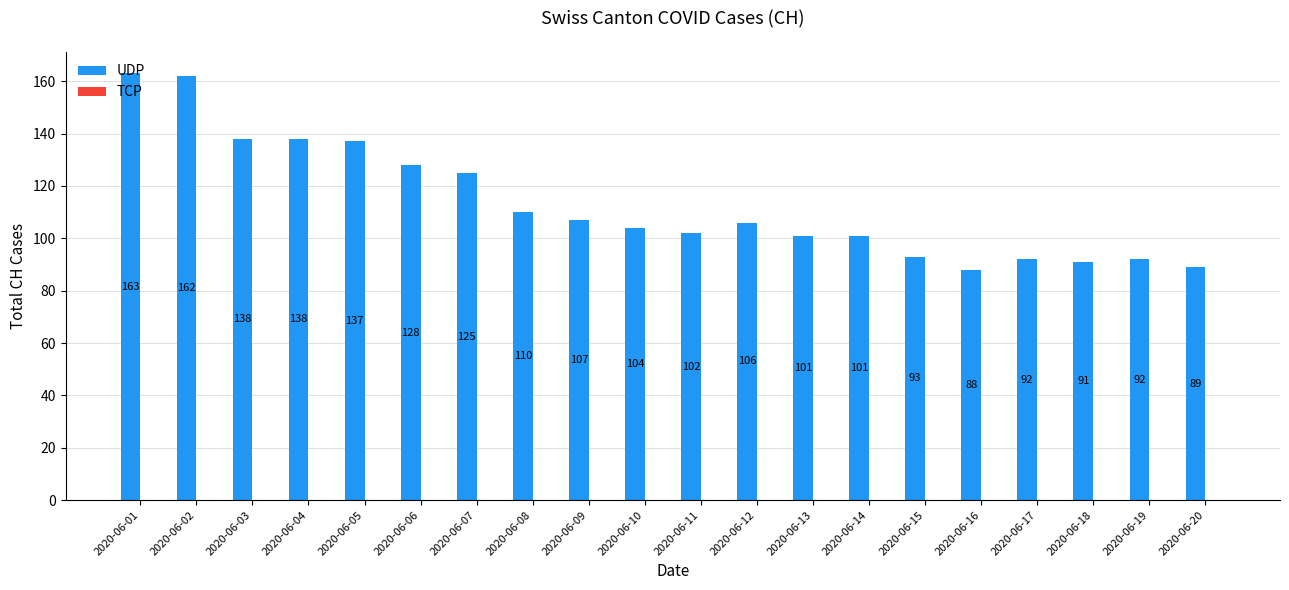

How many bars are there in total?

20